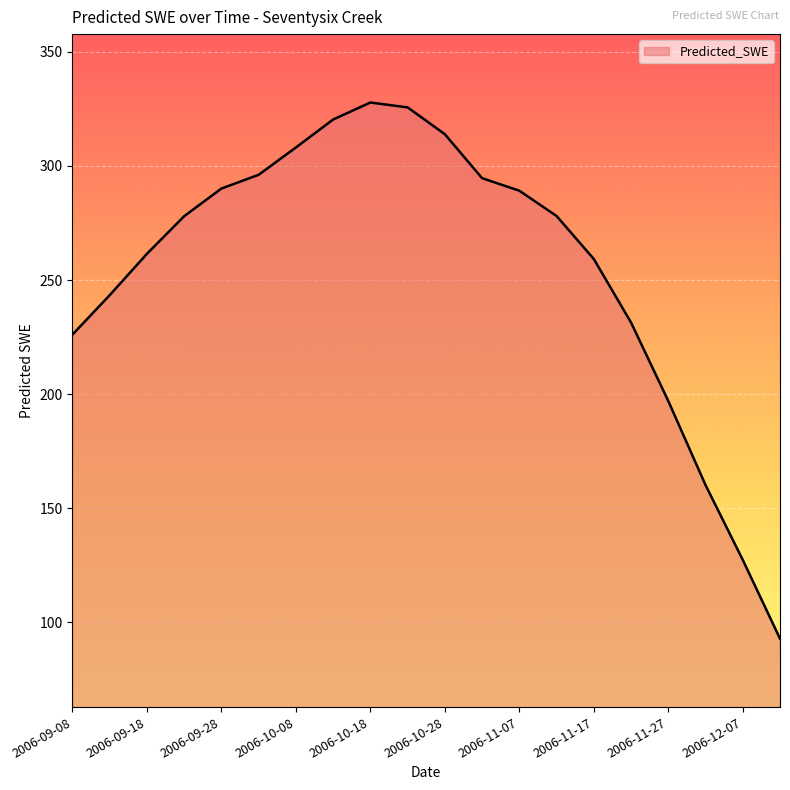

What is the label of the 6th point from the right?

2006-11-17